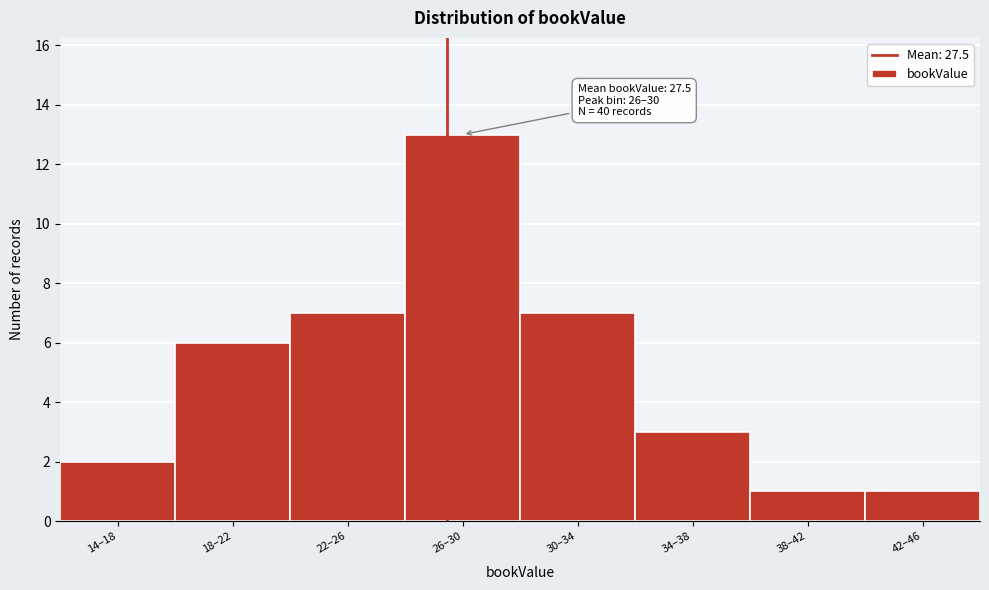

Reading right to left, list all the values displayed in this chart.

1	1	3	7	13	7	6	2